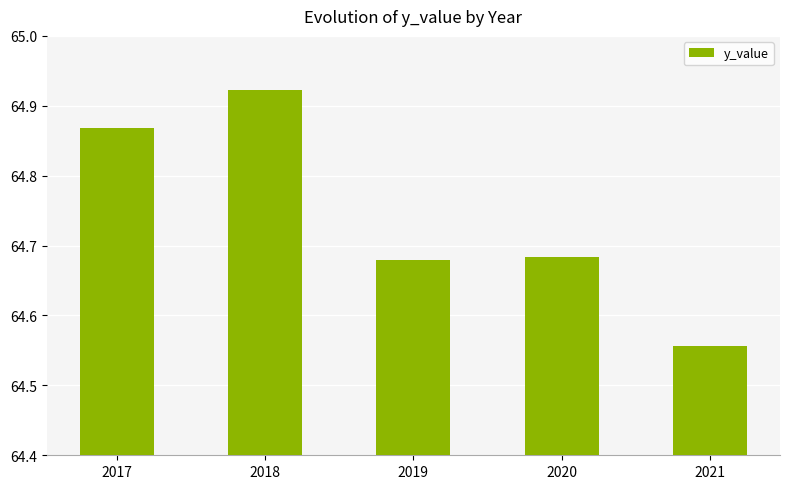

Which label corresponds to the smallest value in the chart?

2021